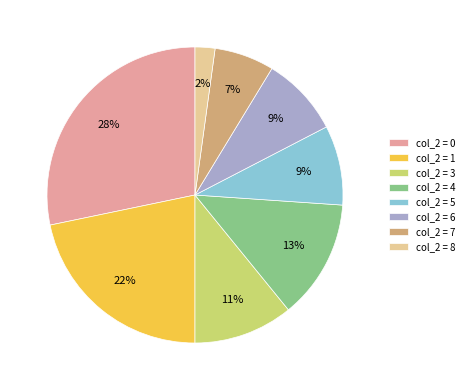

What percentage is the col_2 = 1 slice, to the nearest percent?

22%